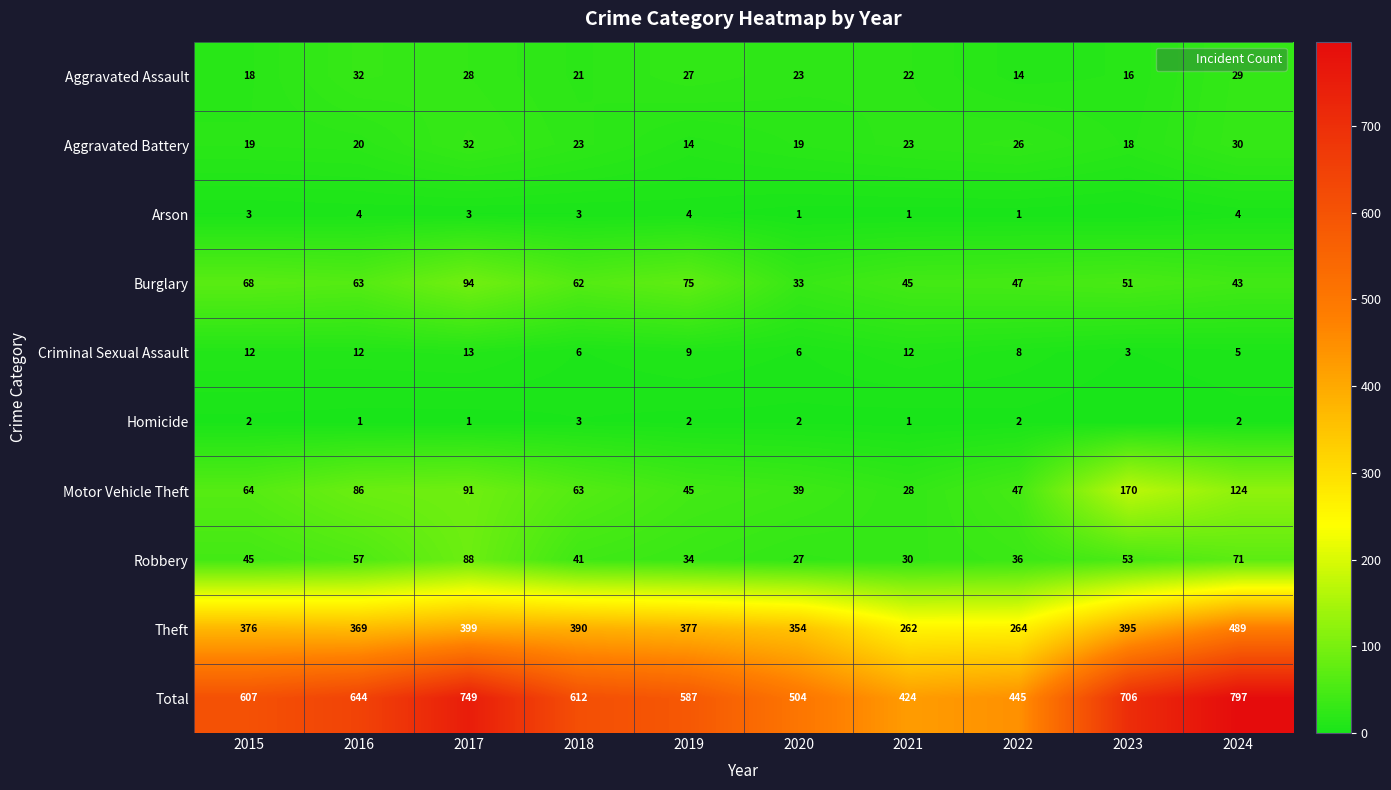

The Aggravated Battery series shows 23 at 2018. True or false?

True